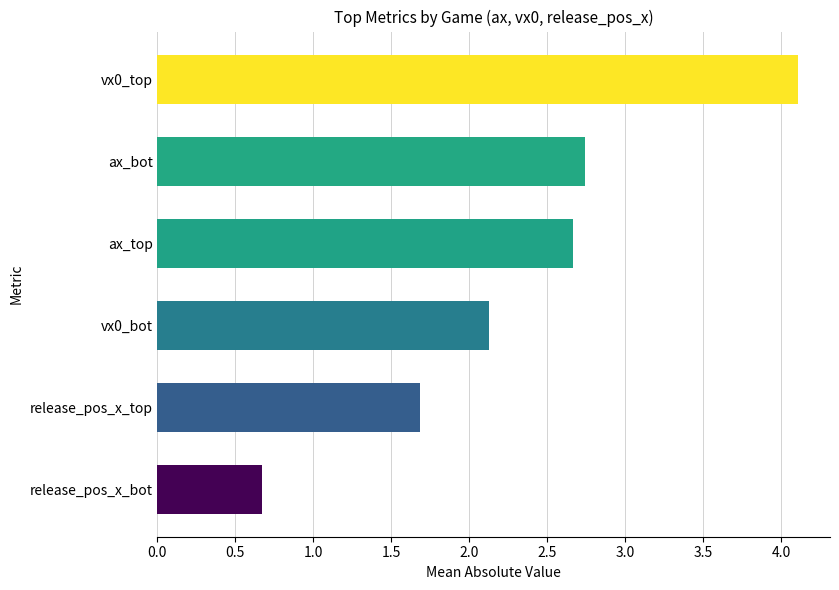

Is it true that the value at release_pos_x_top is 0.6?

False